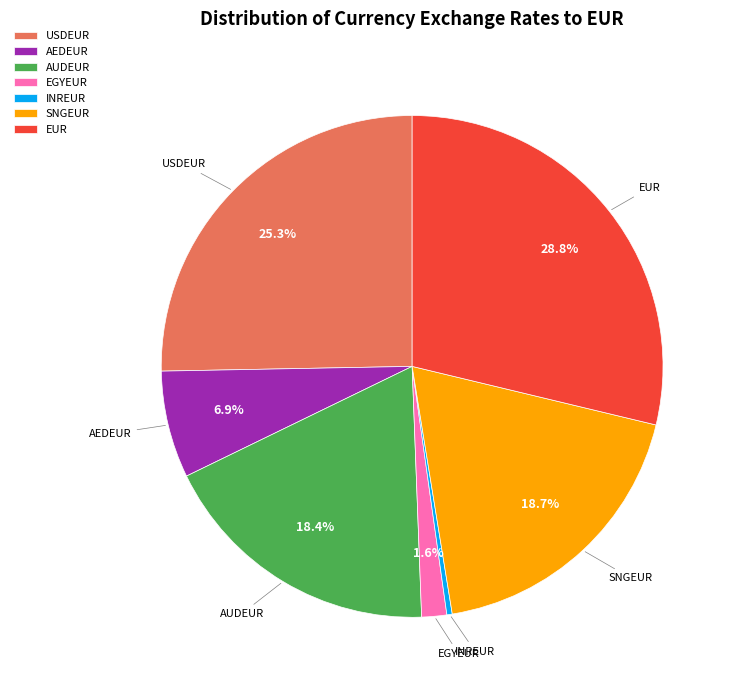

Between INREUR and USDEUR, which is larger?

USDEUR